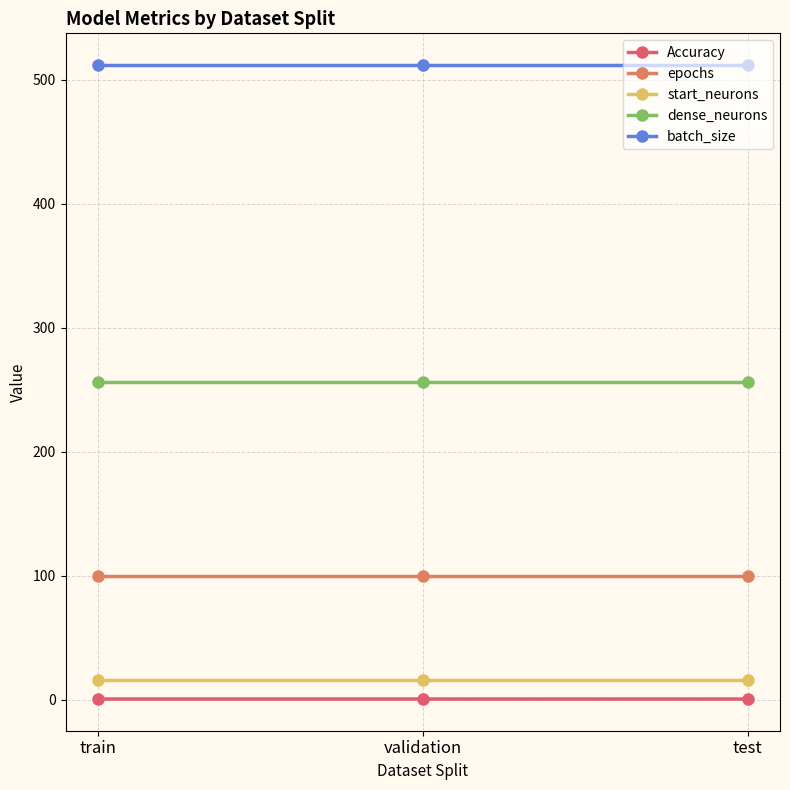

What is the spread (max minus min) of values at train?

511.5